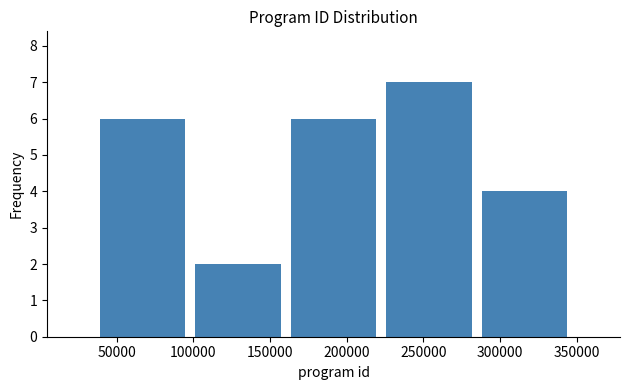

Over which range of the x-axis is the bar tallest?

225000 to 285000